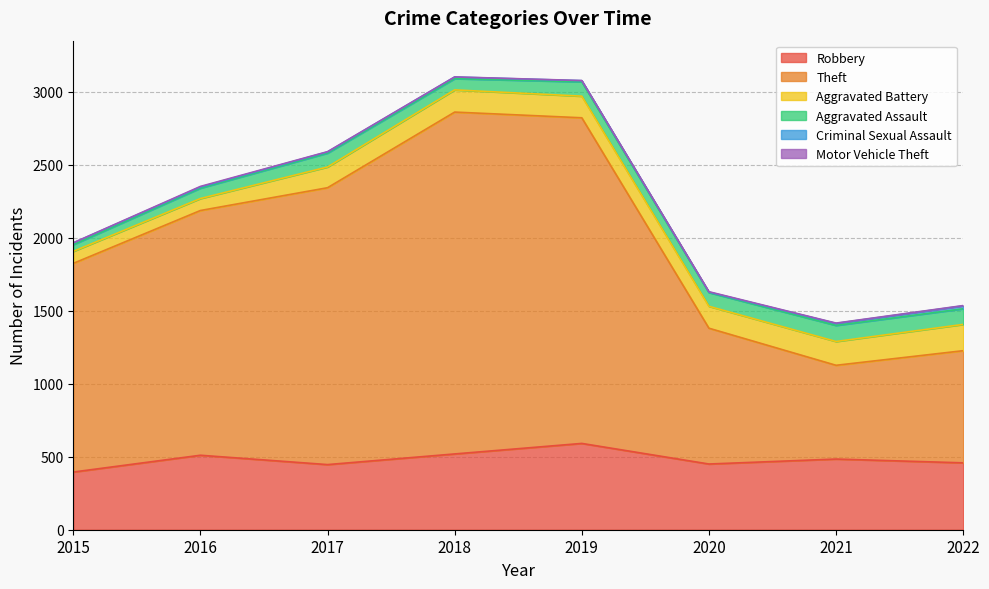

What value does the Theft series have at 2016?

1676